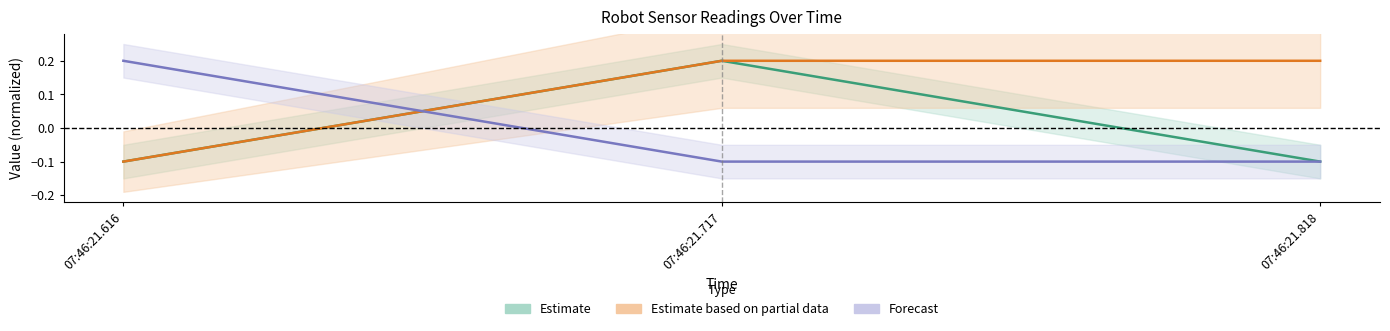

Reading left to right, what are all the values shown in this chart?

LoopTime: -0.1	0.2	-0.1
NavXRoll: -0.1	0.2	0.2
NavXPitch: 0.2	-0.1	-0.1